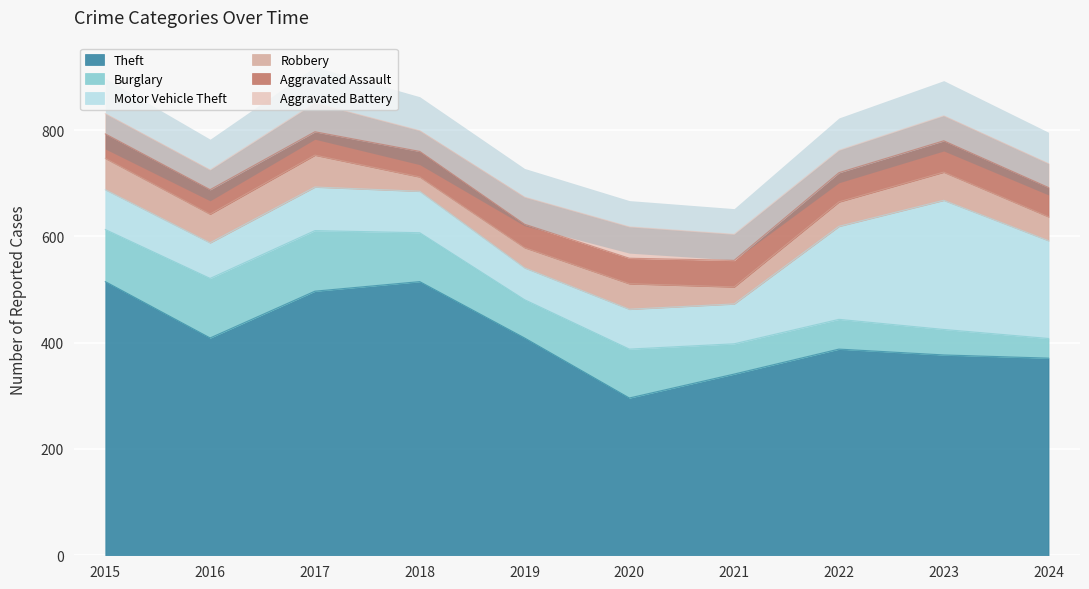

Where is Burglary nearest to the value 75?

2019